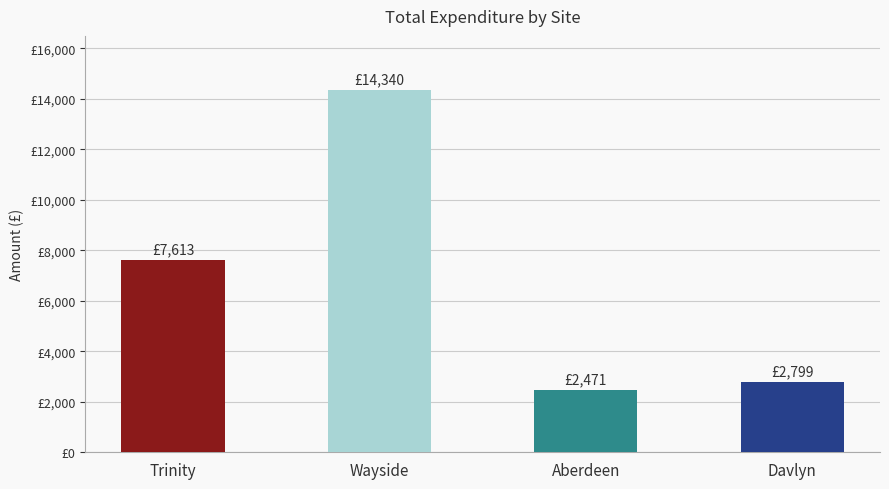

List the labels in order of value, largest first.

Wayside, Trinity, Davlyn, Aberdeen